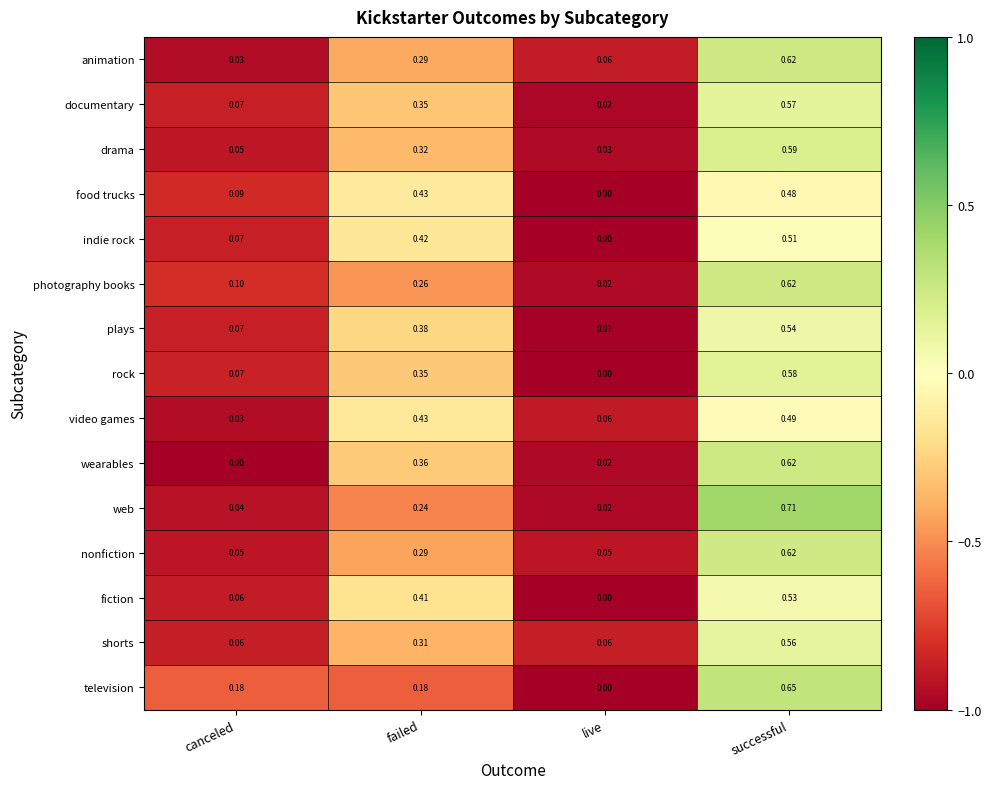

Between failed and live, which series saw the biggest shift?

food trucks